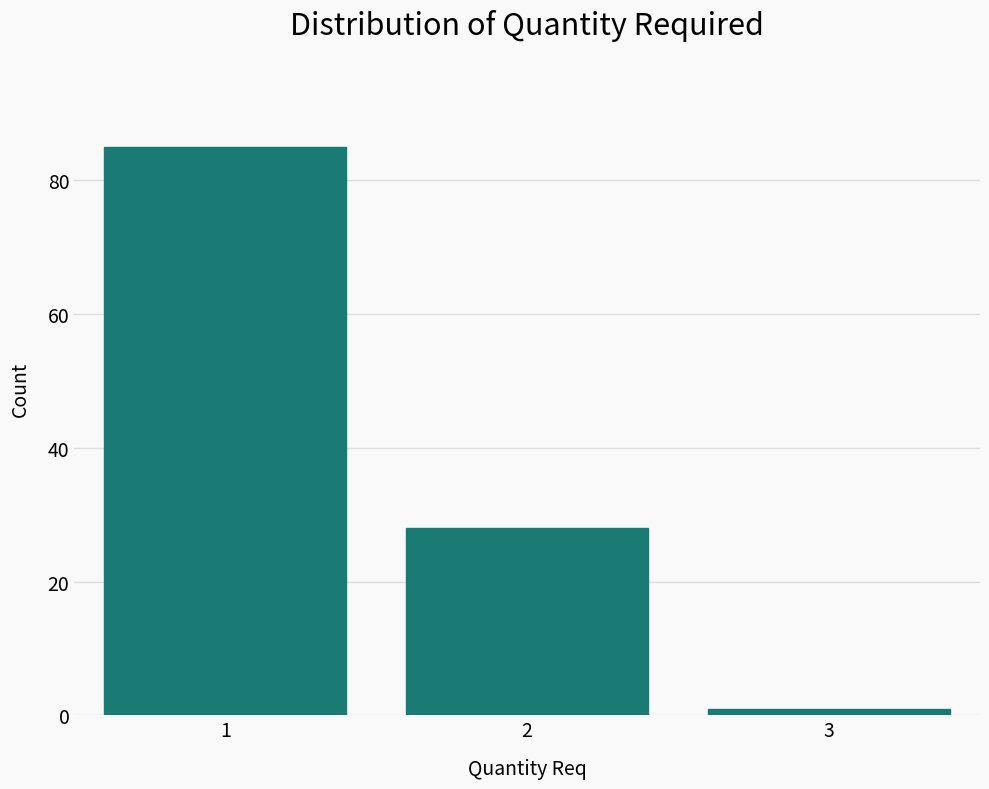

Reading left to right, list every bar in this chart as the range it spans on the x-axis followed by its height. The values are not printed on the chart, so give them approximately, as read against the axis.

0.5 to 1.5: 86
1.5 to 2.5: 28
2.5 to 3.5: under 2